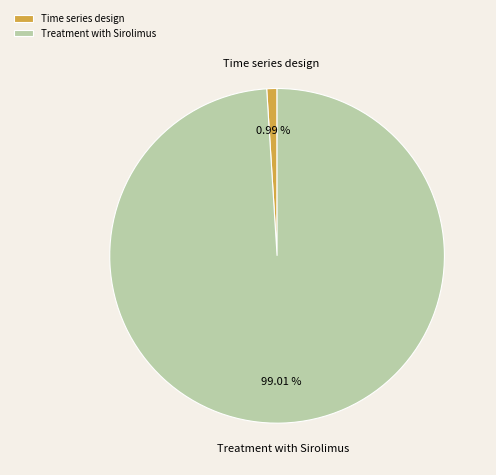

Do Time series design and Treatment with Sirolimus together represent more than half of the pie?

Yes